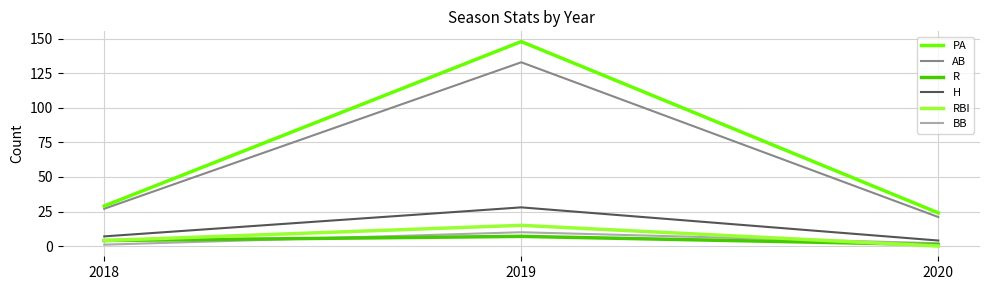

Which series has the widest spread of values?

PA